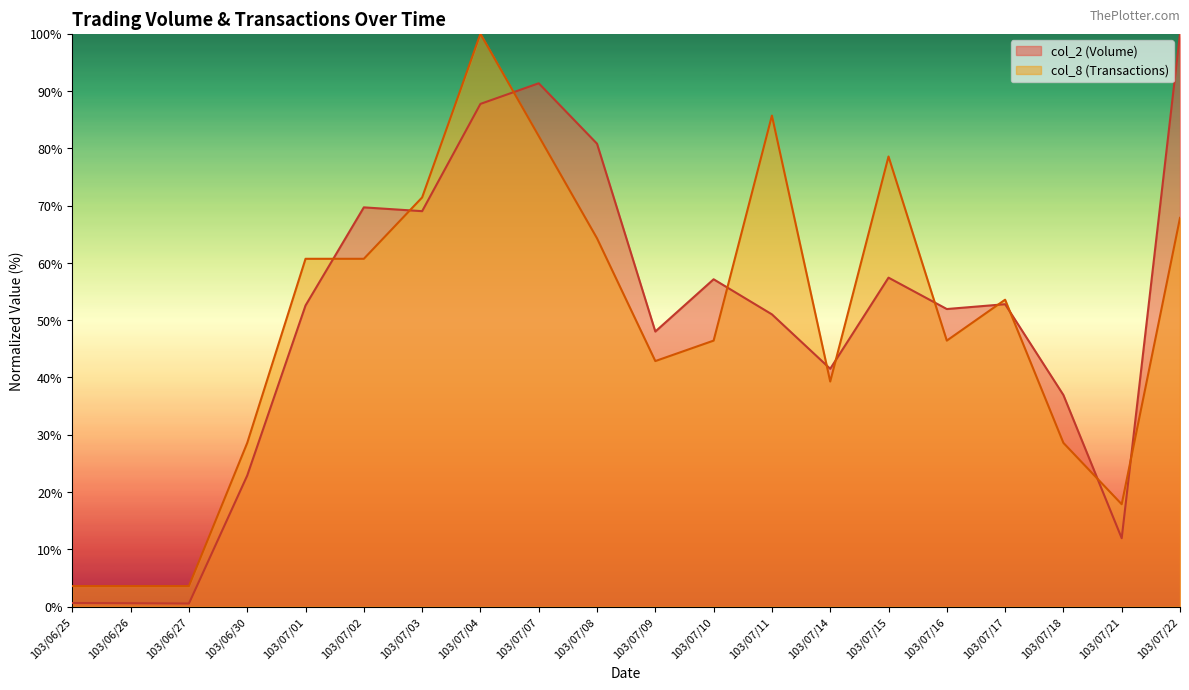

What is the maximum value shown in the chart?

100.0